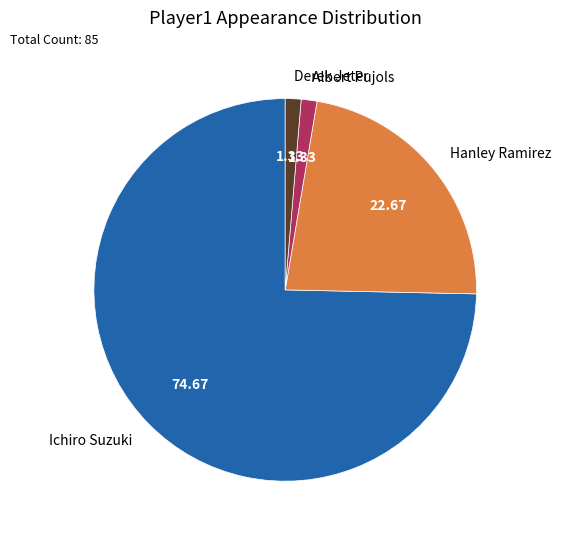

What is the largest slice in the pie chart?

Ichiro Suzuki